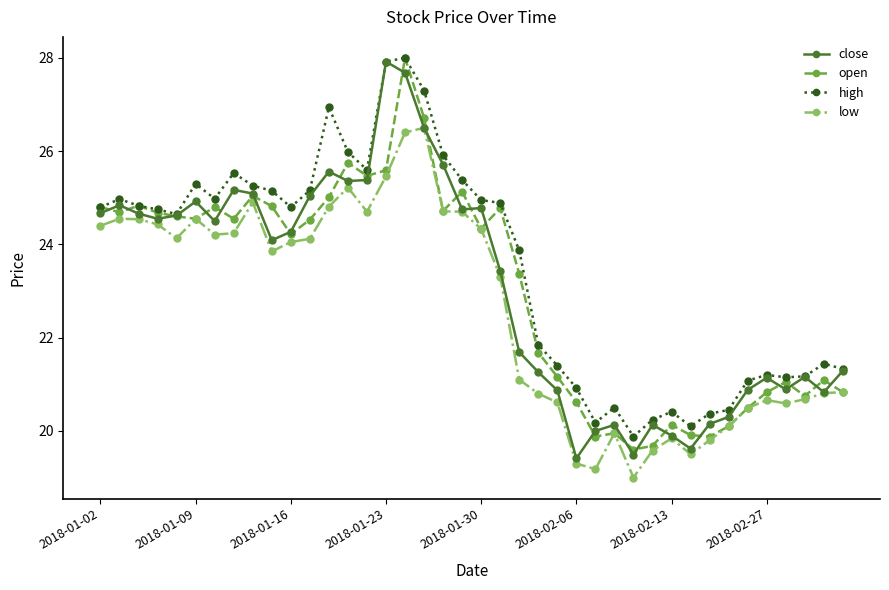

True or false: close has more than 0 points higher than both neighbors.

True